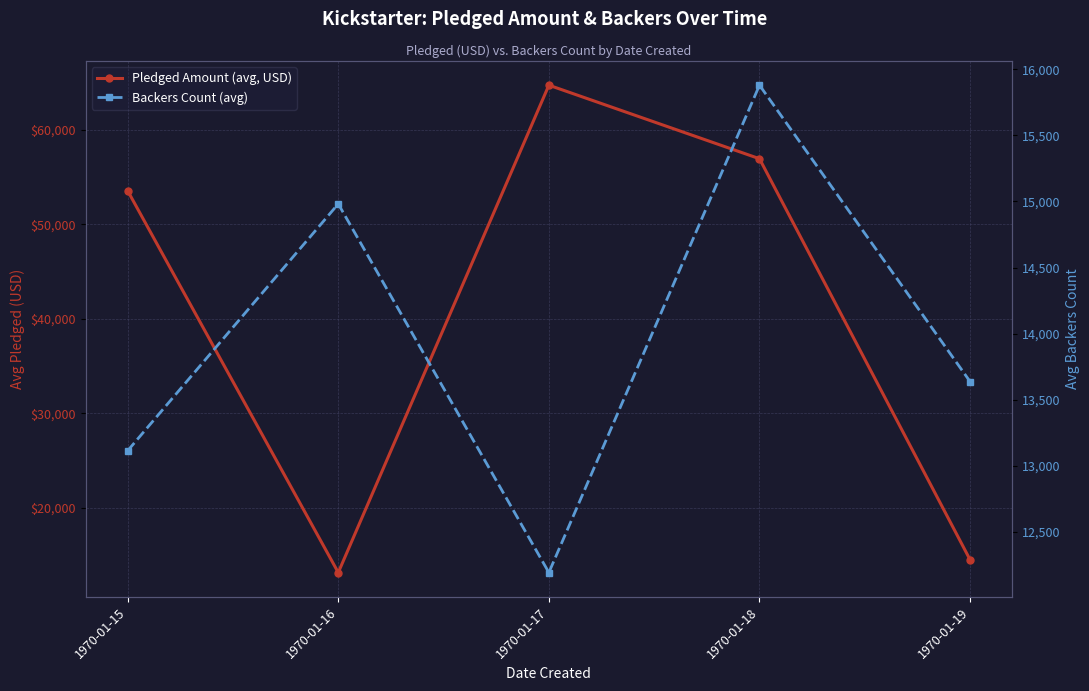

The Pledged Amount (avg, USD) series shows 53563.2 at 1970-01-15. True or false?

True